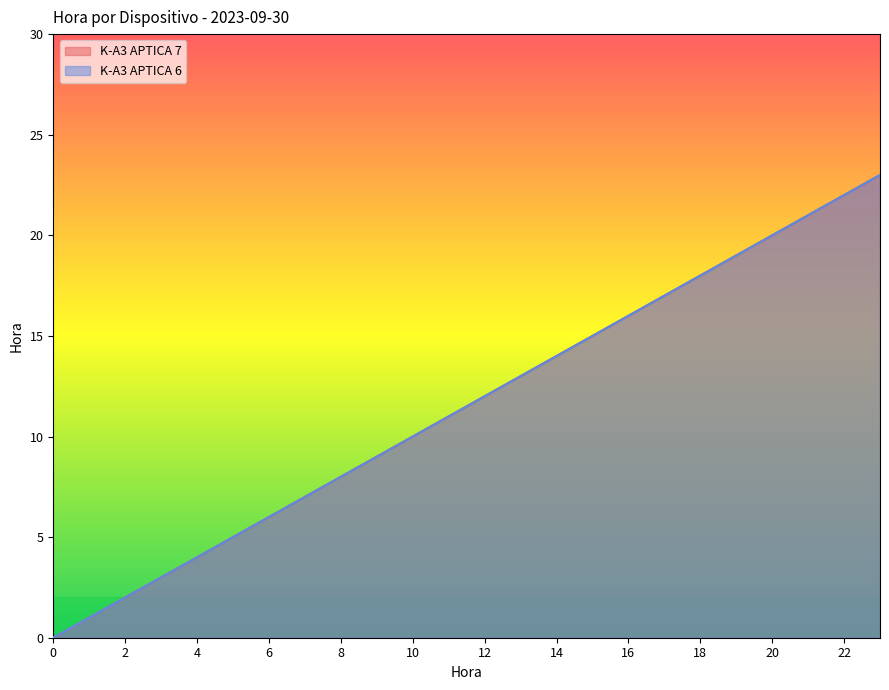

Rank the categories by K-A3 APTICA 7 value from highest to lowest.

23, 22, 21, 20, 19, 18, 17, 16, 15, 14, 13, 12, 11, 10, 9, 8, 7, 6, 5, 4, 3, 2, 1, 0